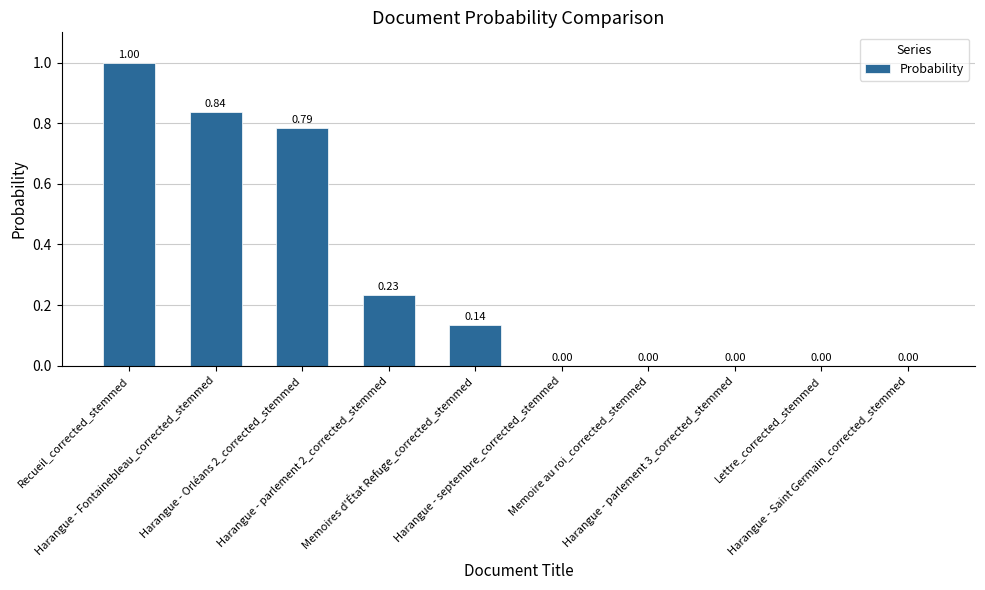

True or false: the data shows 0.3 at Harangue - parlement 2_corrected_stemmed.

False